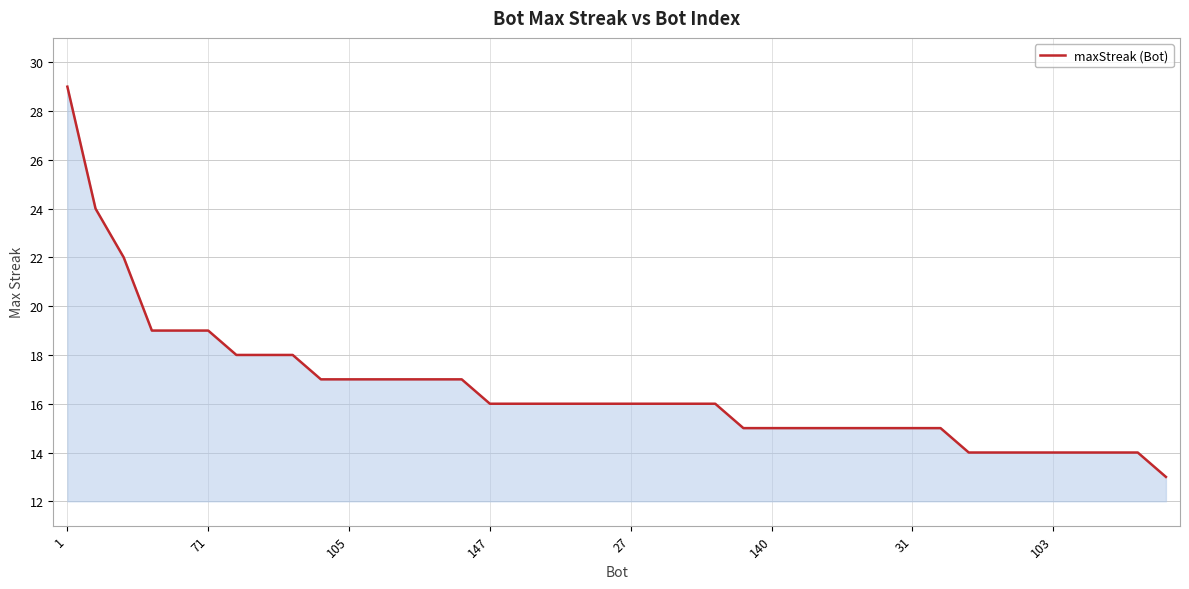

What is the difference between the maximum and minimum values?

16